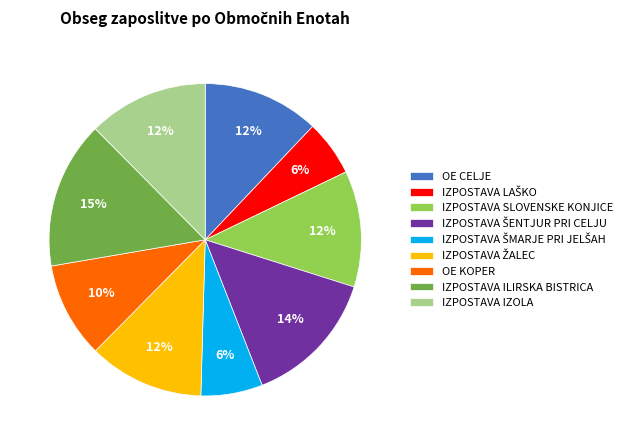

Which category has the biggest portion of the pie?

IZPOSTAVA ILIRSKA BISTRICA